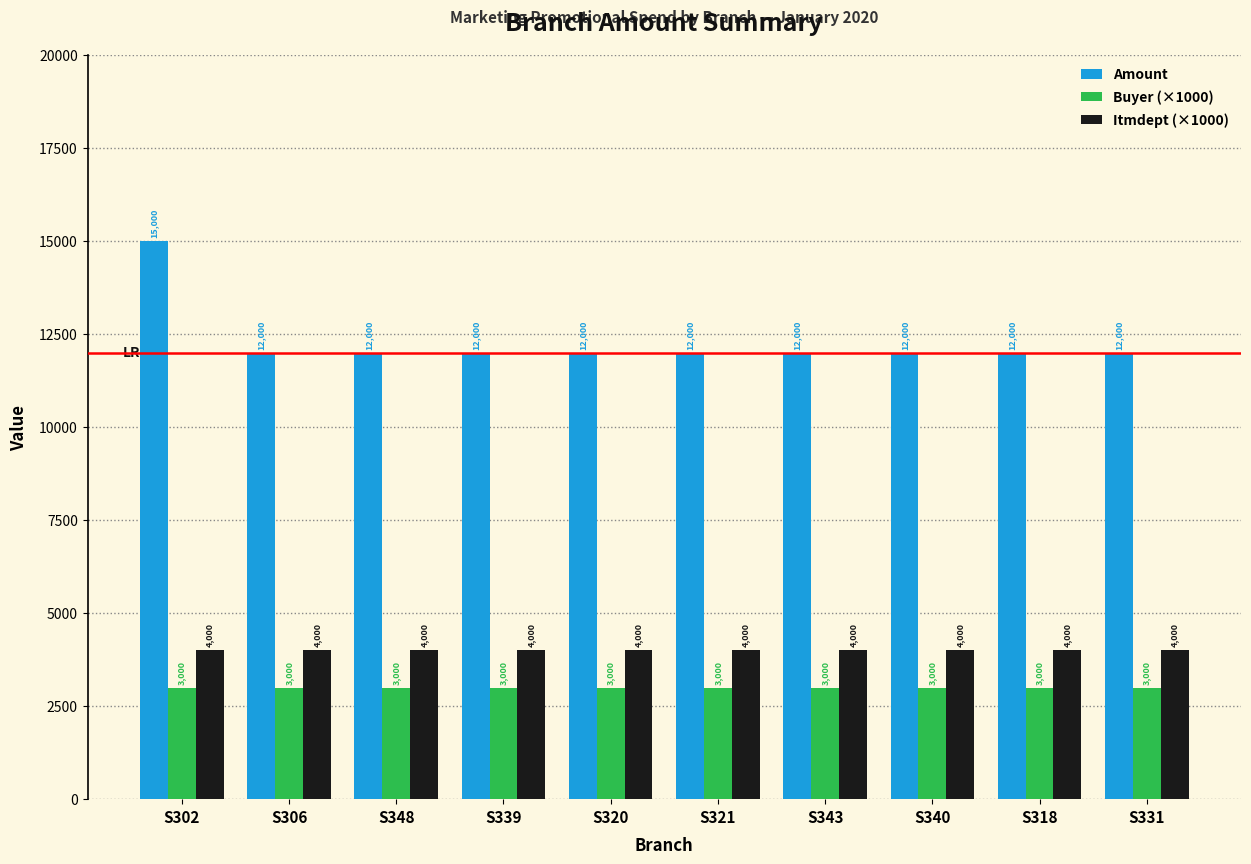

What is the spread (max minus min) of values at S318?

9000